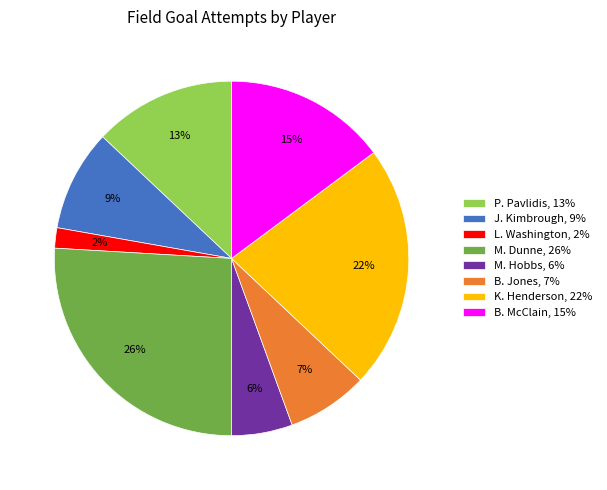

Does K. Henderson represent more than half of the total?

No